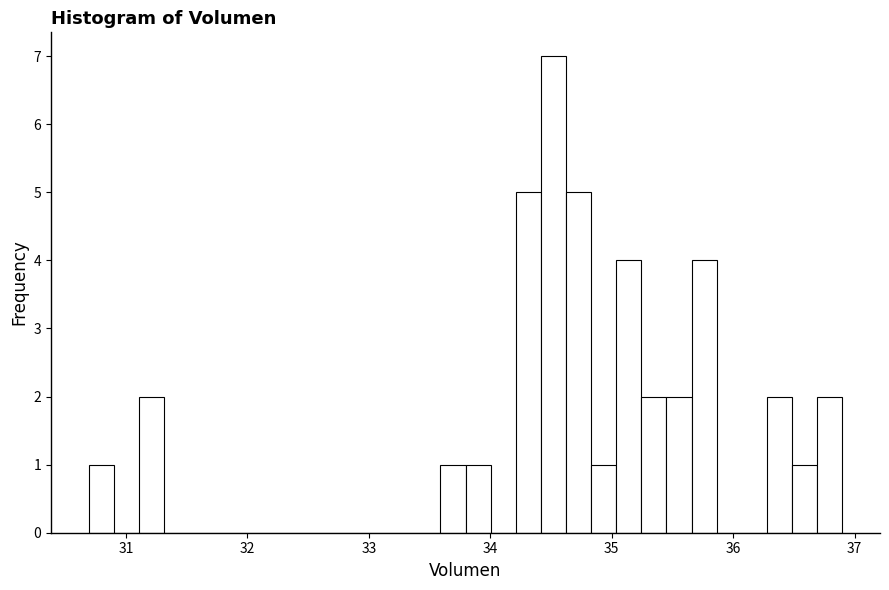

Around what value on the x-axis is the tallest bar? Give the approximate position of its centre, as read against the axis.

34.5